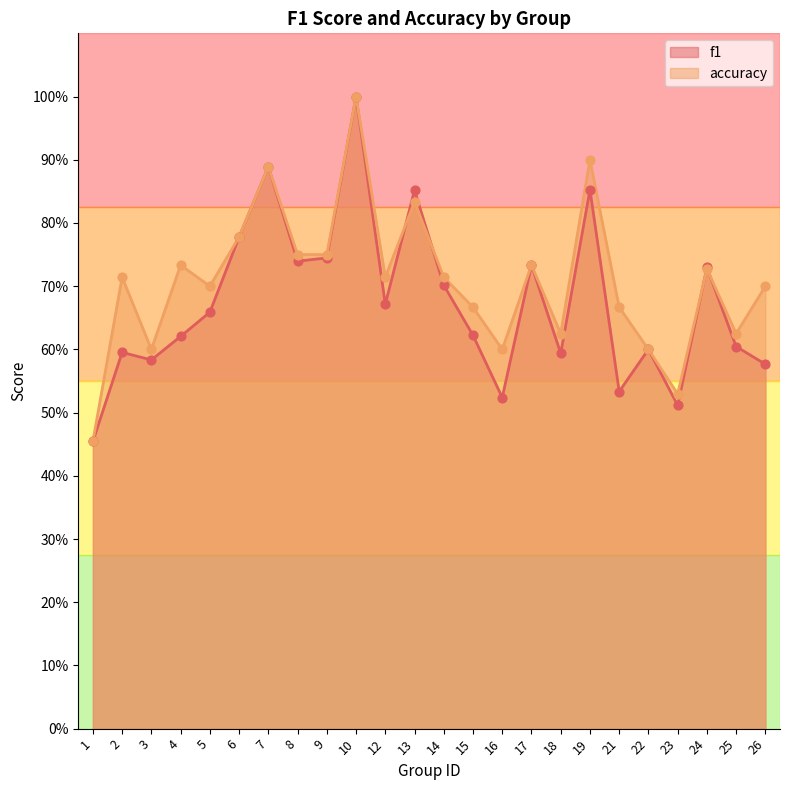

What are all the series names shown in the legend?

f1, accuracy